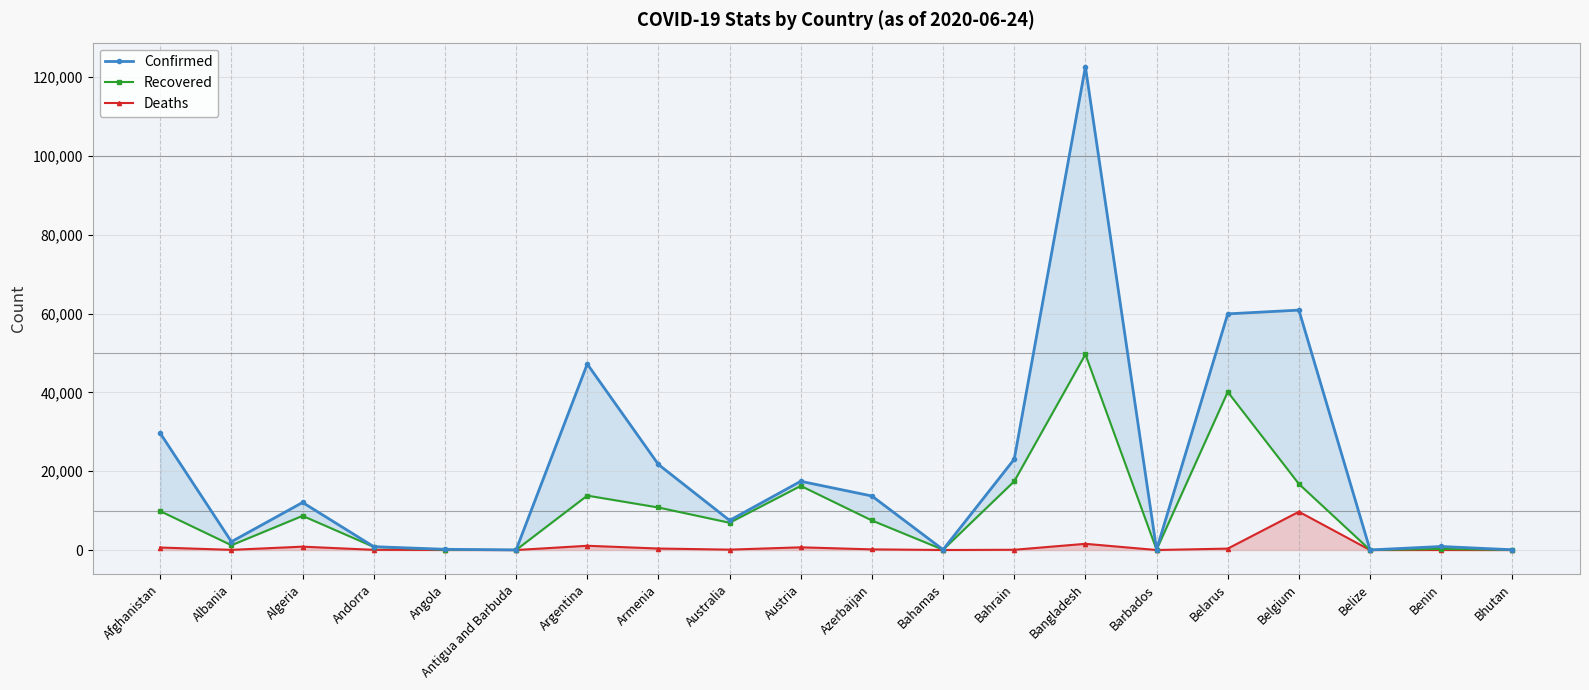

What is the value of the Deaths point at the 1st from the left?

639